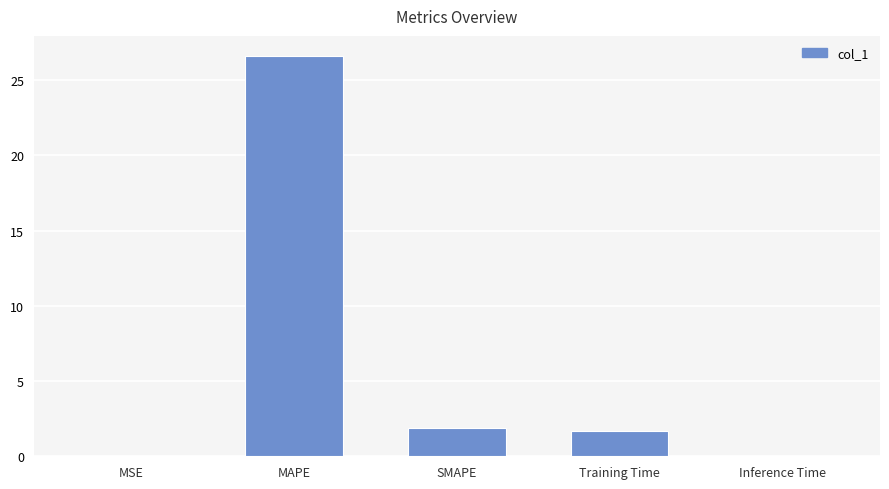

What is the sum of all values?

30.1